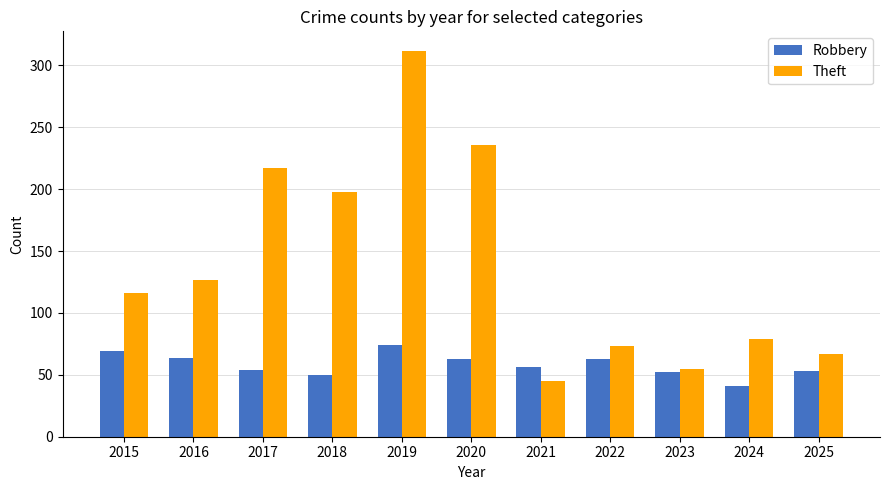

Read the Robbery value at 2023, to the nearest 10.

50